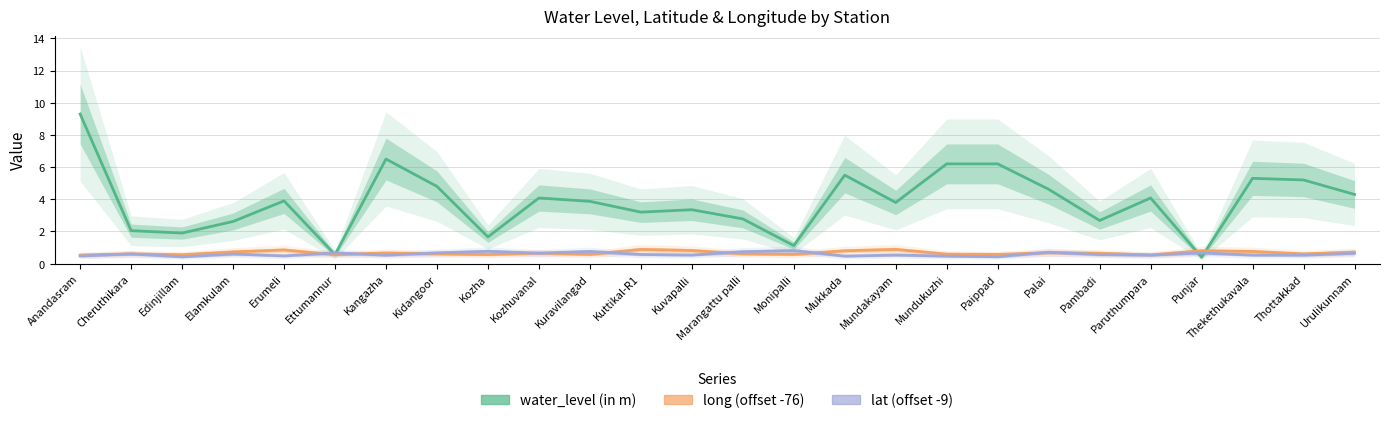

What is the label of the 25th point from the right?

Cheruthikara